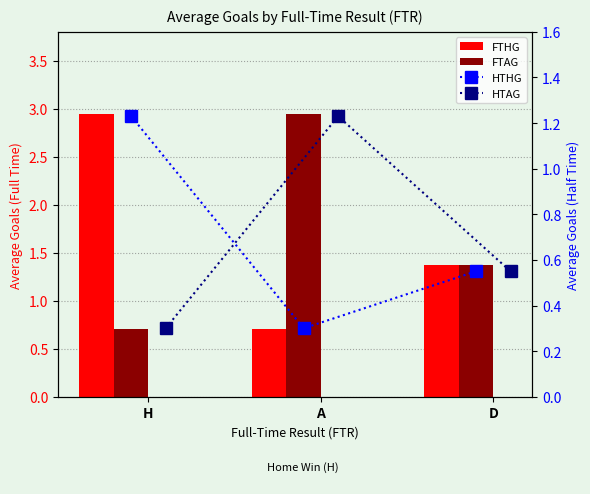

What is the sum of all FTHG values?

5.0